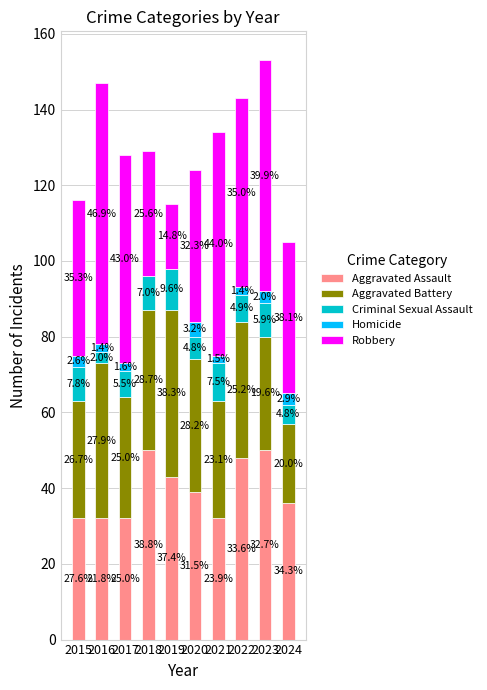

What are all the series names shown in the legend?

Aggravated Assault, Aggravated Battery, Criminal Sexual Assault, Homicide, Robbery